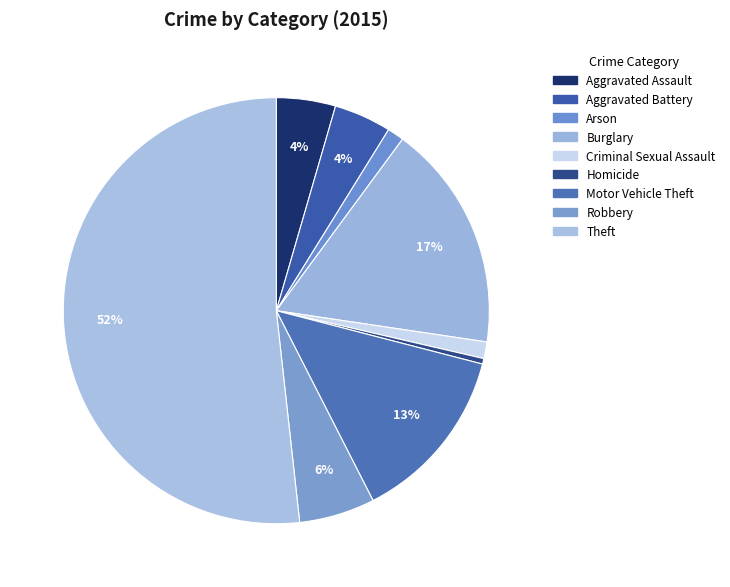

Which slice is the smallest?

Homicide